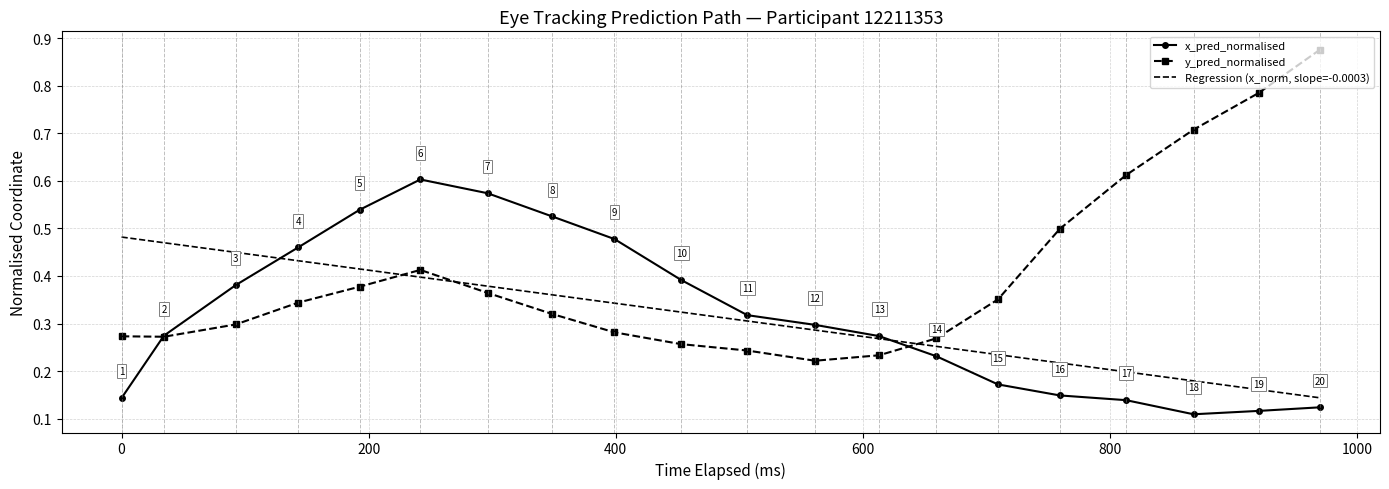

Which series has the largest total across all categories?

y_pred_normalised